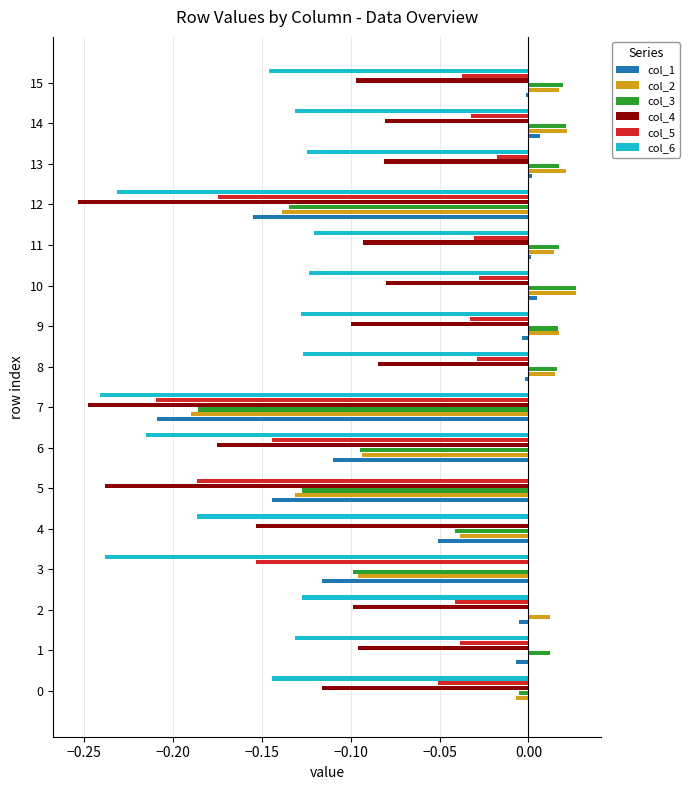

True or false: col_4 has a value of -0.1 at 10.

True